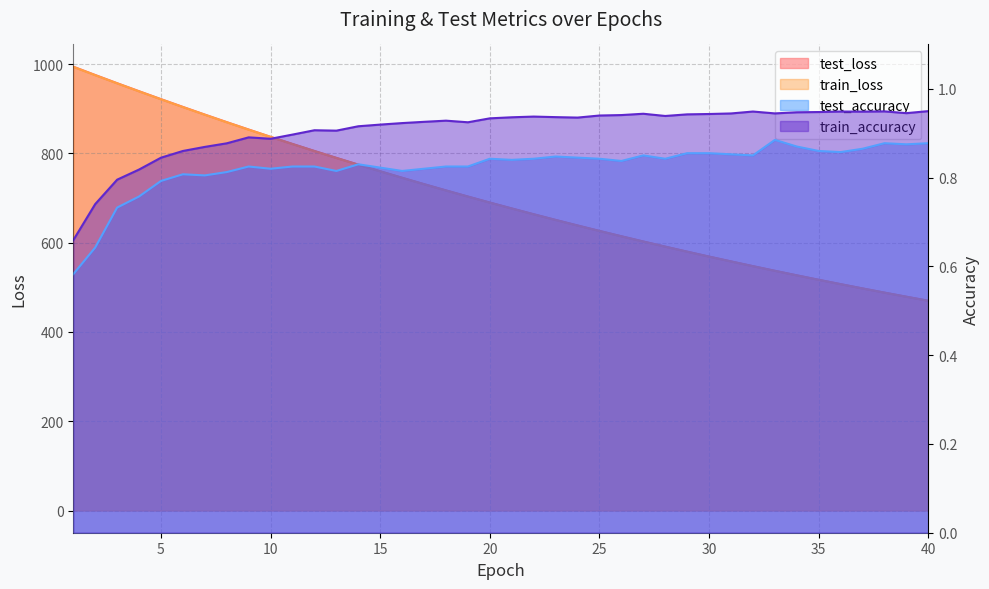

True or false: test_loss and test_accuracy intersect in this chart.

False